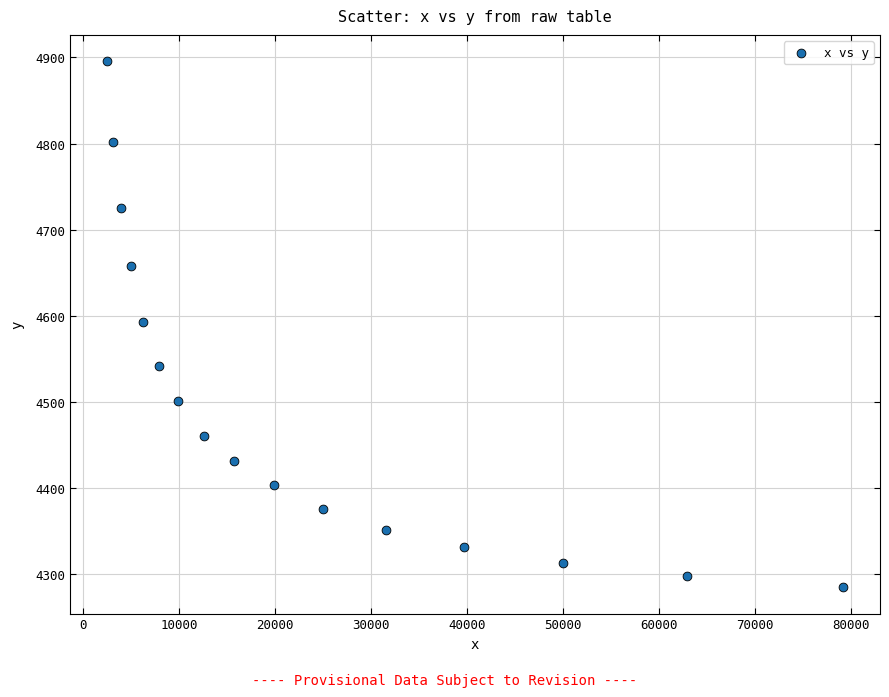

What is the range of Y values (max minus min)?

610.6